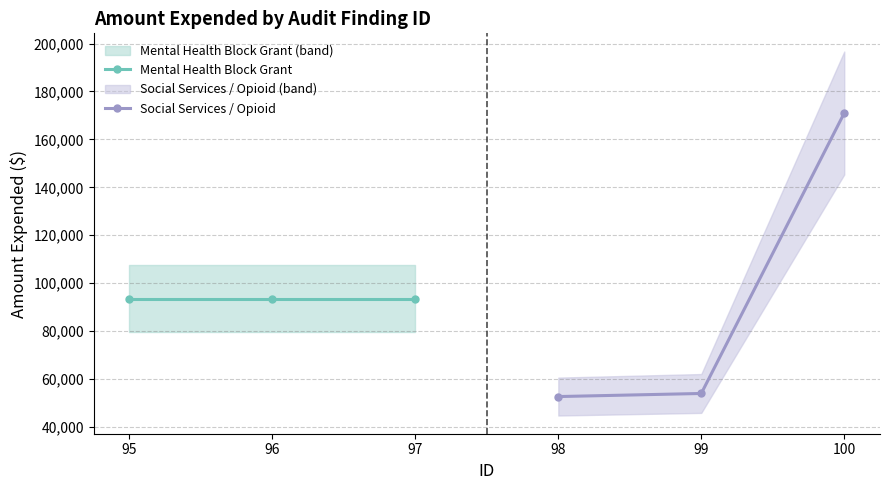

The value of Mental Health Block Grant at 97 is 93633. True or false?

True